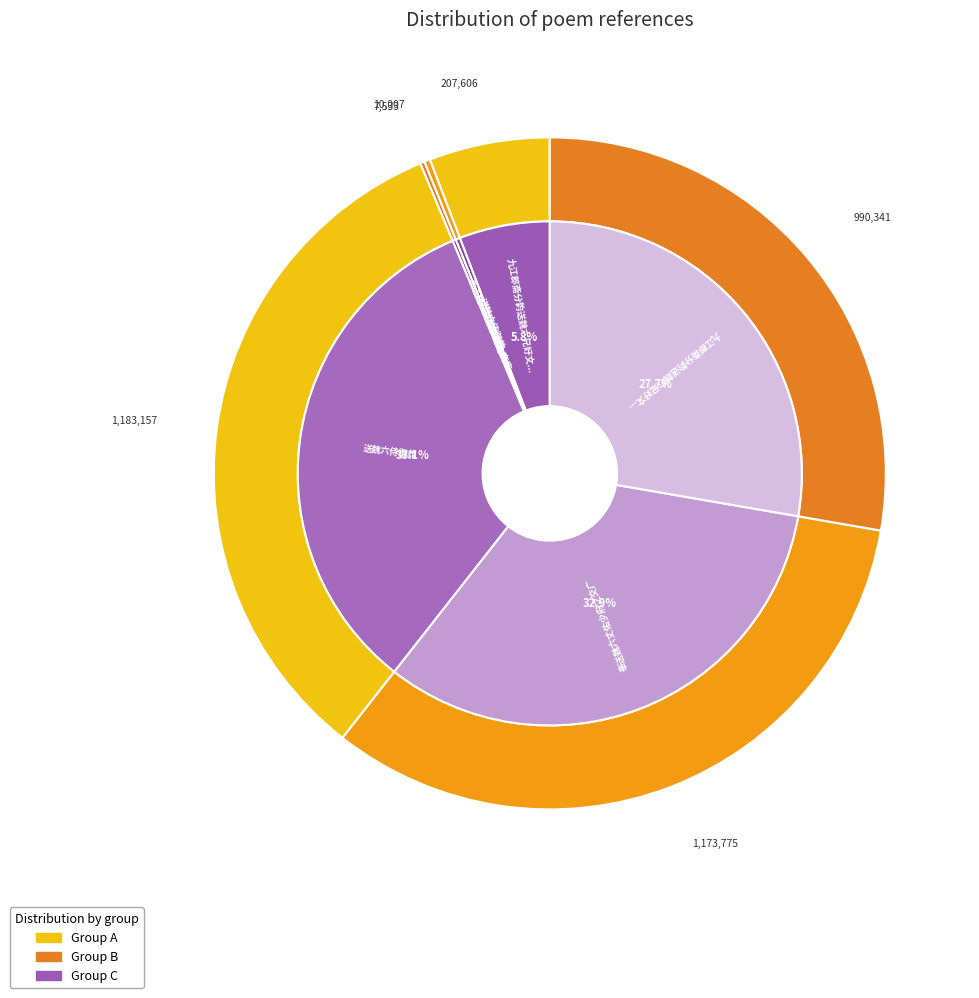

Is there a majority slice in this chart?

No